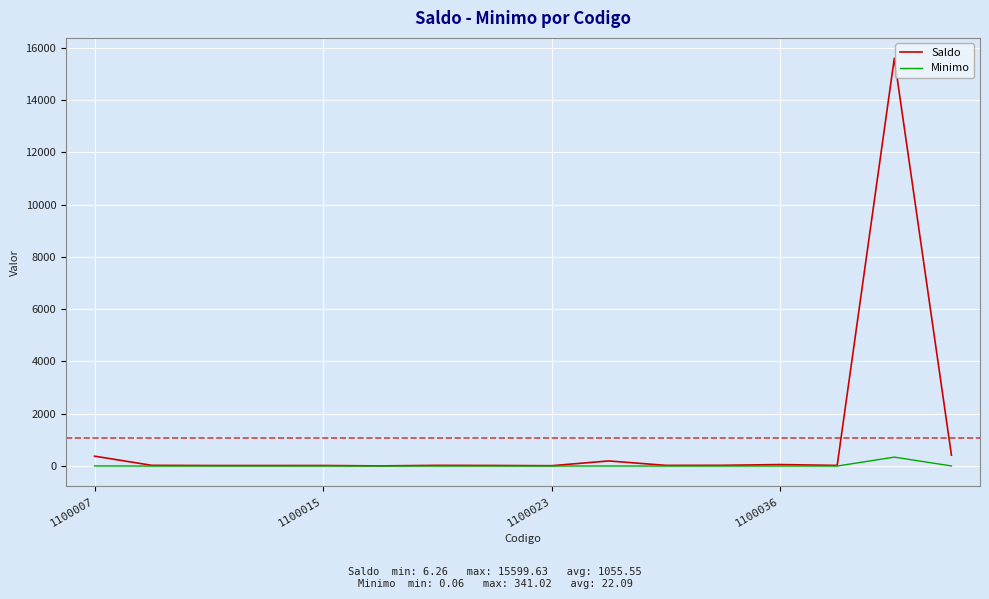

What is the greatest value displayed?

15599.6